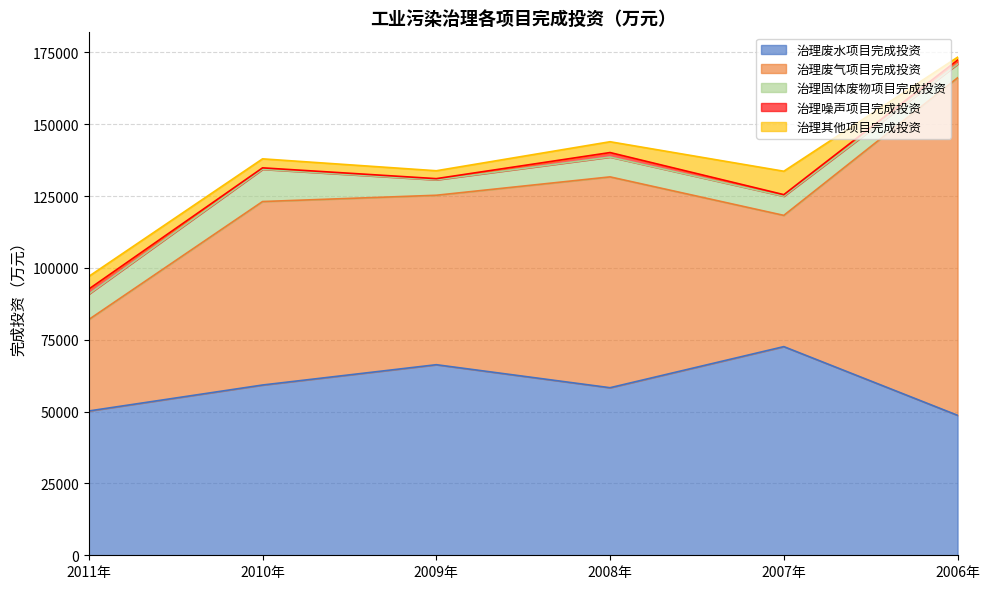

The 治理废气项目完成投资 series shows 21519 at 2010年. True or false?

False